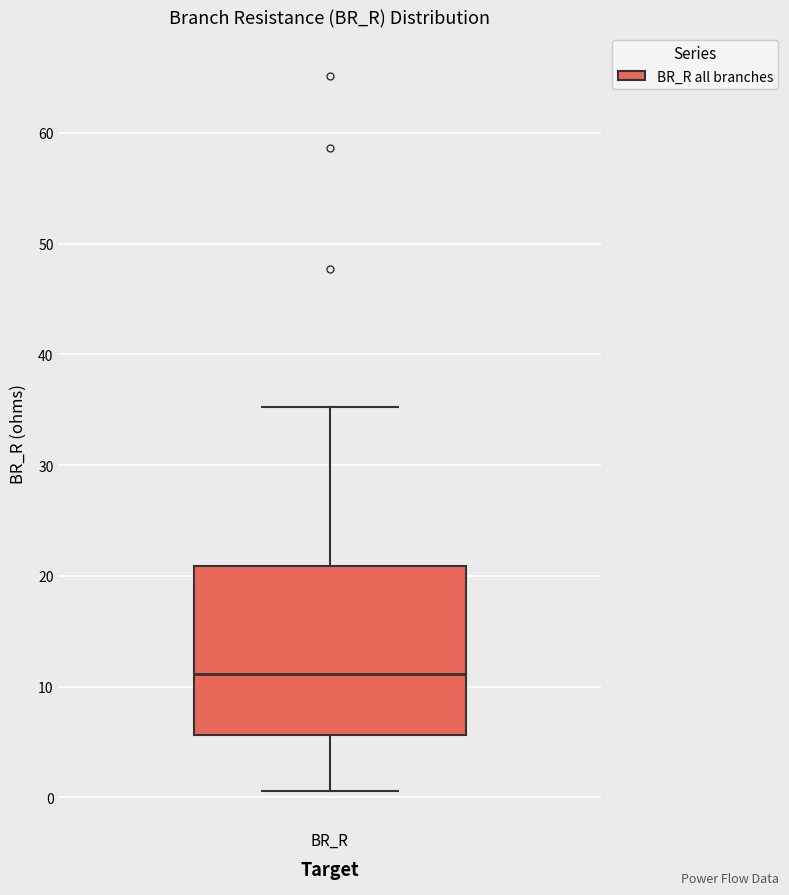

Read this box plot against the y-axis: the position of the median line, the range covered by the box, and the ends of both whiskers. The values are not printed on the chart, so give them approximately, as read against the axis.

median 11, box 6 to 21, whiskers 1 to 35